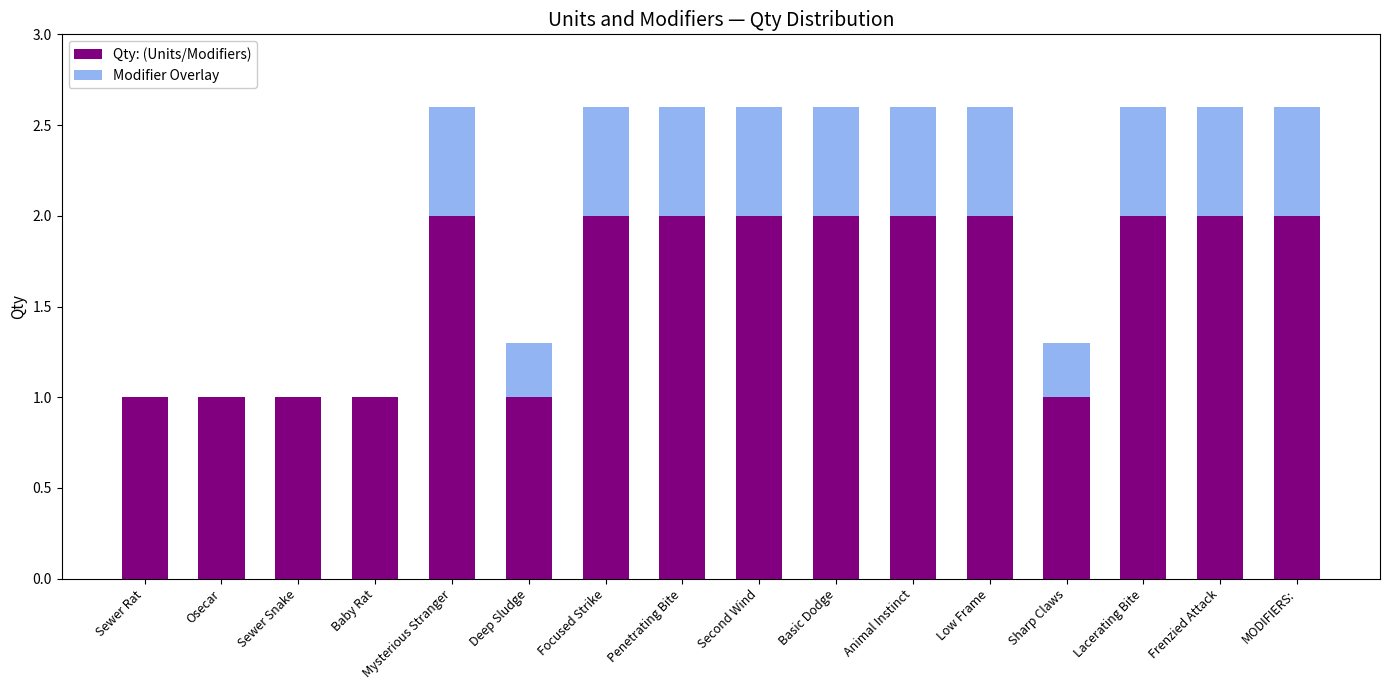

What is the sum of all Qty: (Units/Modifiers) values?

26.0